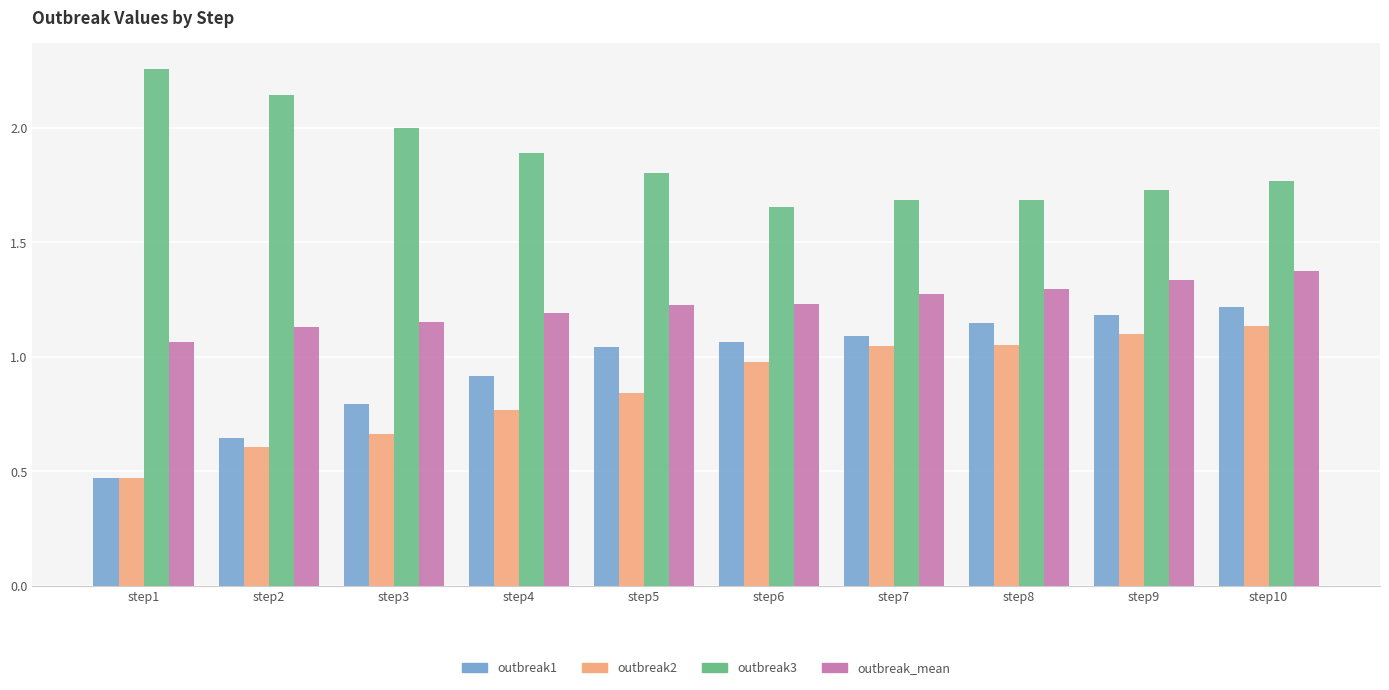

What are all the series names shown in the legend?

outbreak1, outbreak2, outbreak3, outbreak_mean